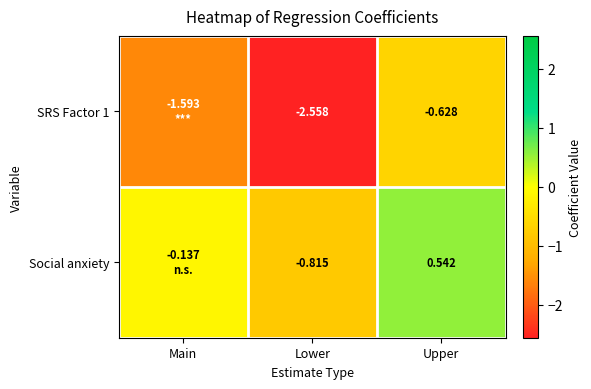

What is the difference between the maximum and minimum values in the SRS Factor 1 series?

1.9